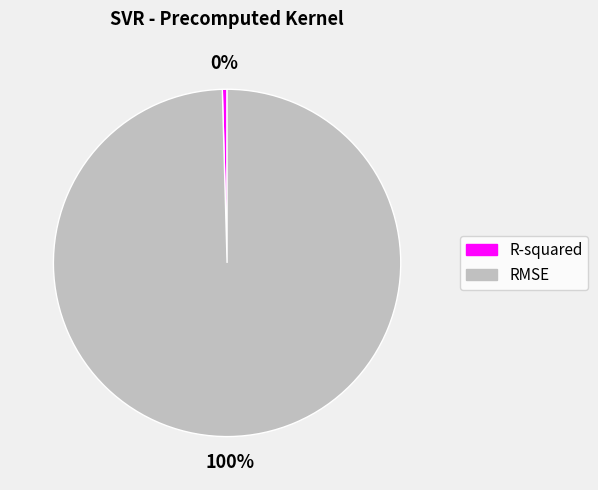

Is there any slice that represents more than half of the pie?

Yes